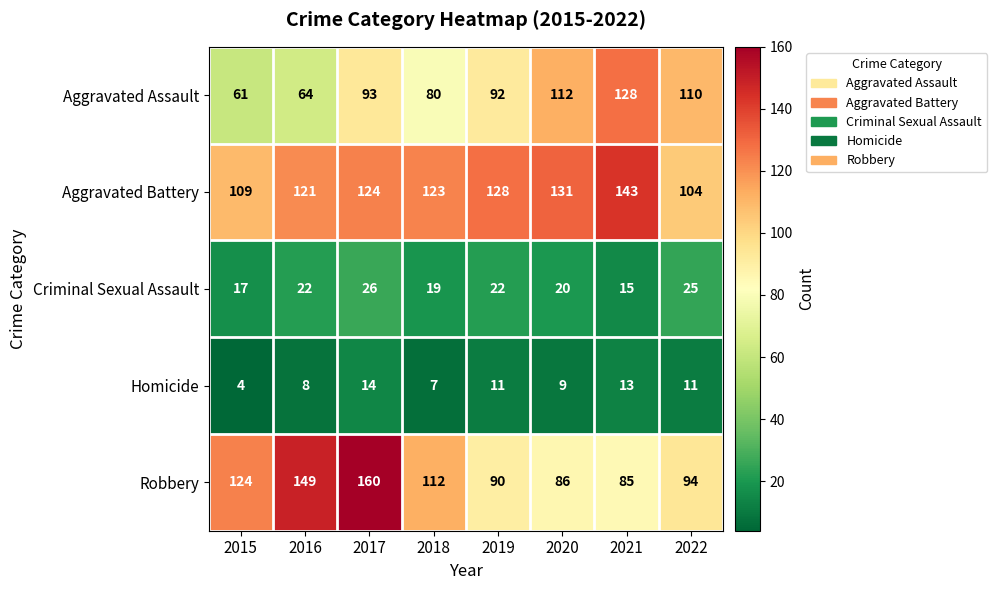

What is the difference between the second highest and second lowest values in the Homicide series?

6